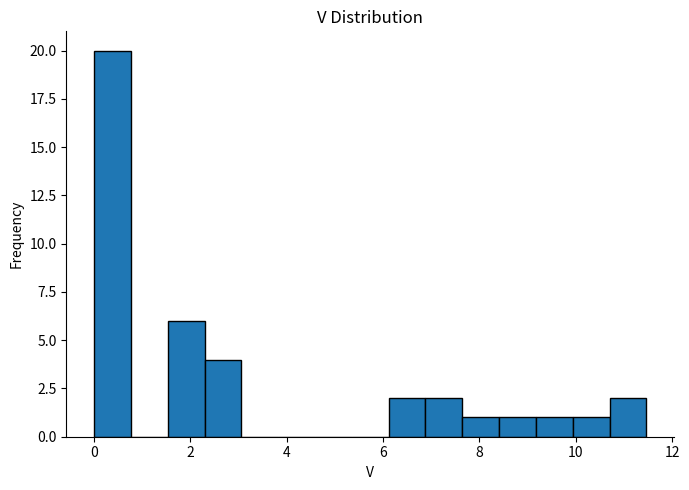

Around what value on the x-axis is the tallest bar? Give the approximate position of its centre, as read against the axis.

0.4